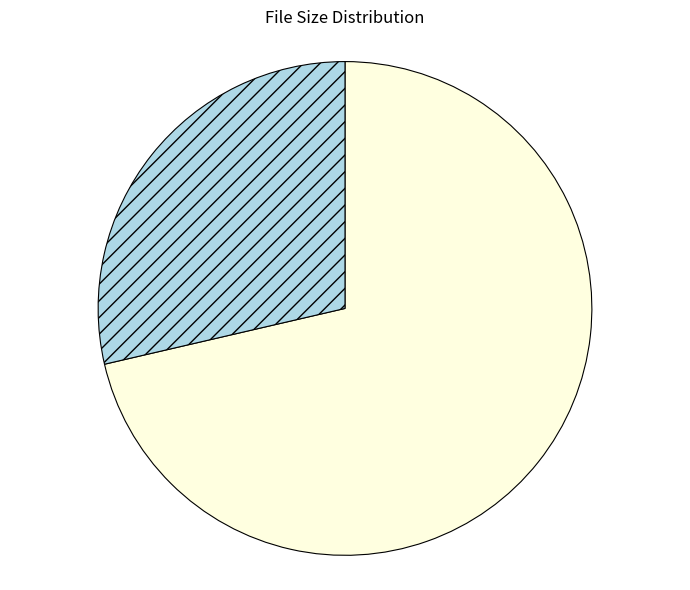

Does any single category account for the majority?

Yes